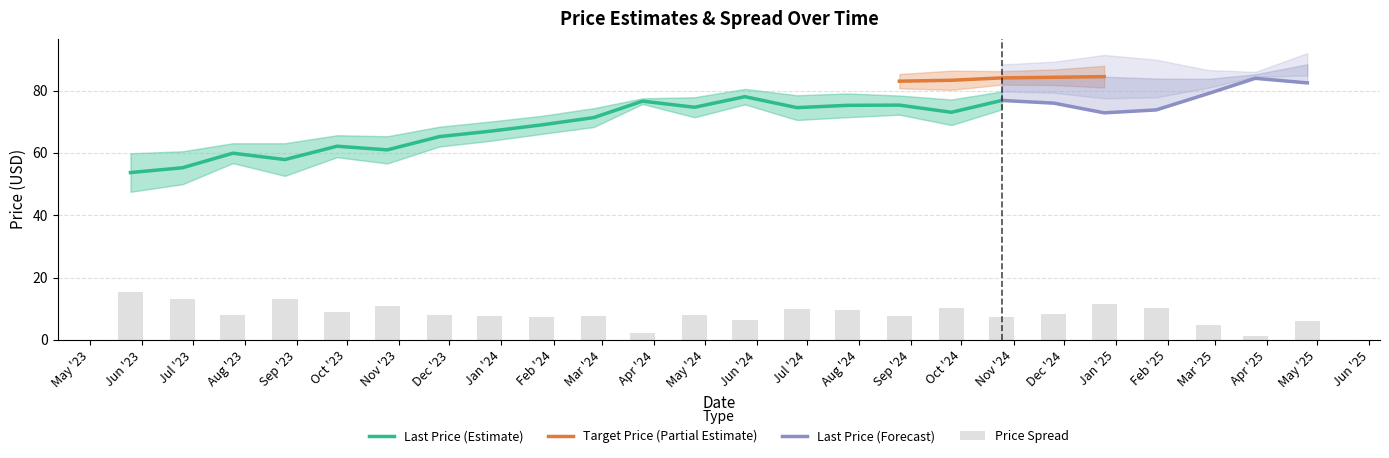

What is the label of the 12th bar from the left?

2024-04-25